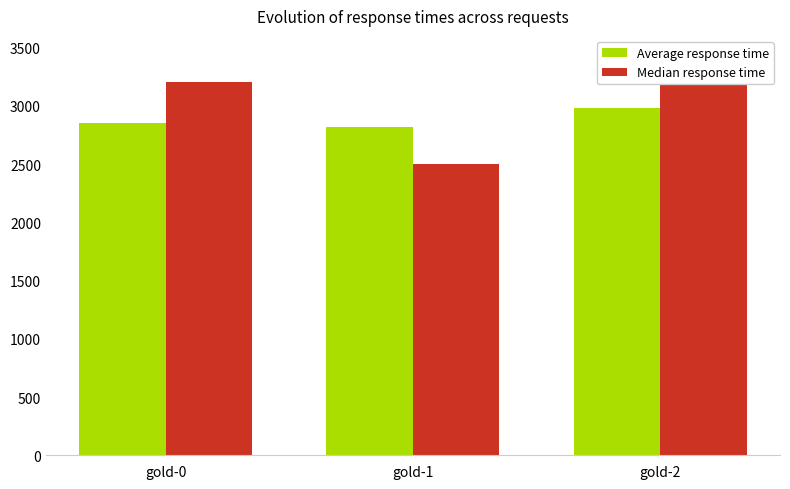

Reading left to right, transcribe all the data shown in this chart.

Average response time: 2848	2821	2978
Median response time: 3200	2500	3200